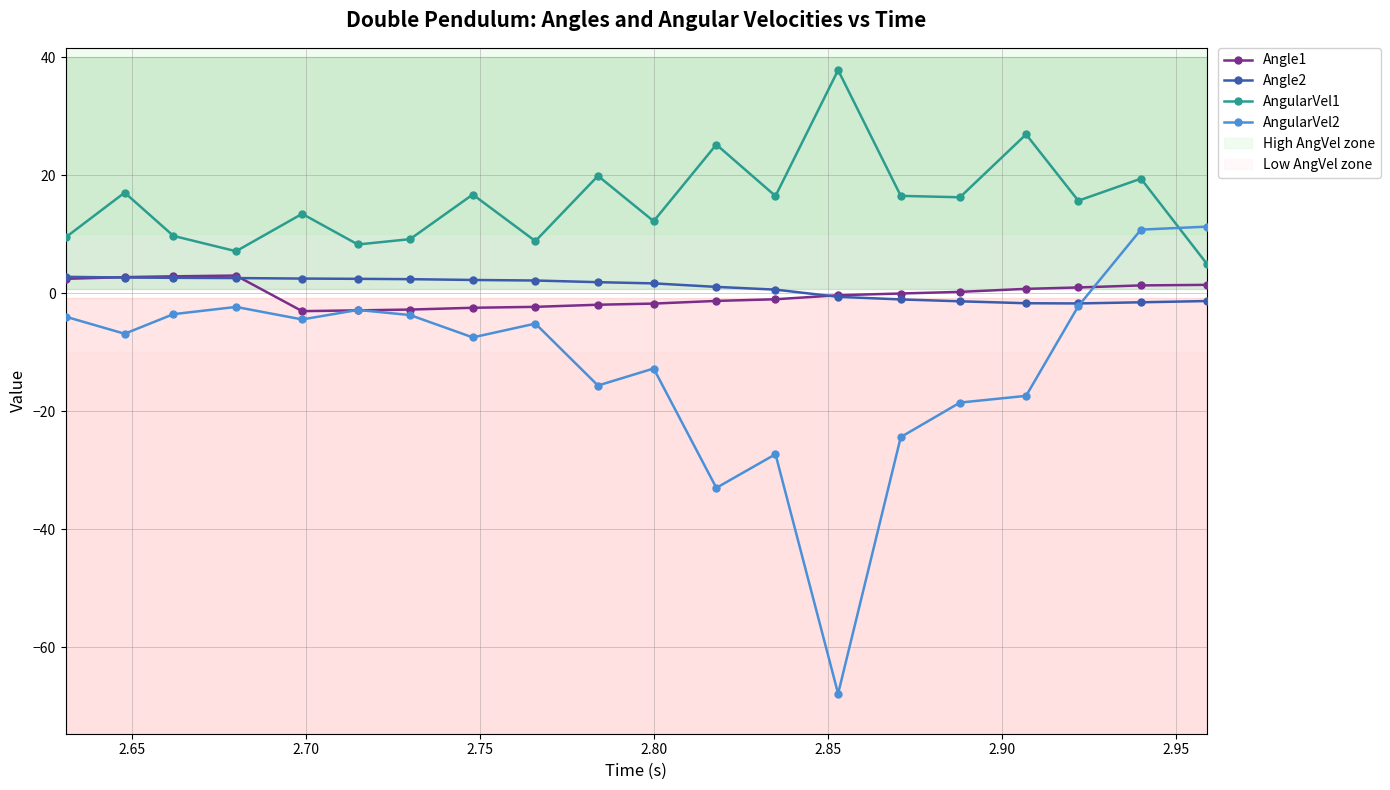

What are all the series names shown in the legend?

Angle1, Angle2, AngularVel1, AngularVel2